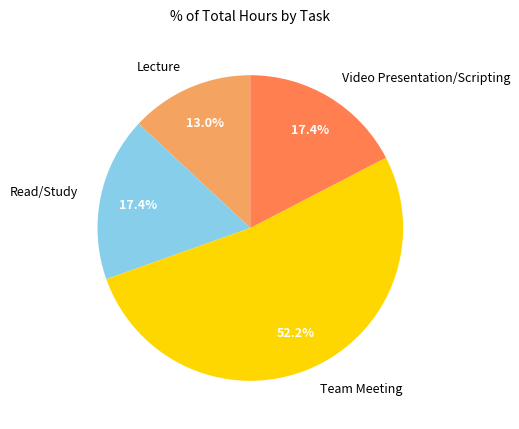

How many slices are in this pie chart?

4